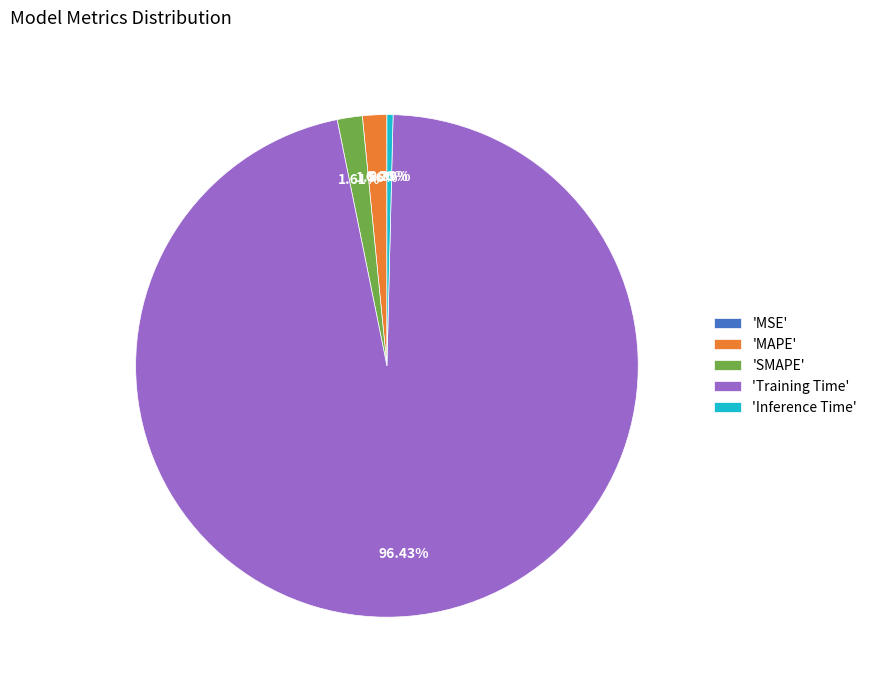

Combined, do 'Inference Time' and 'MAPE' account for over 50%?

No